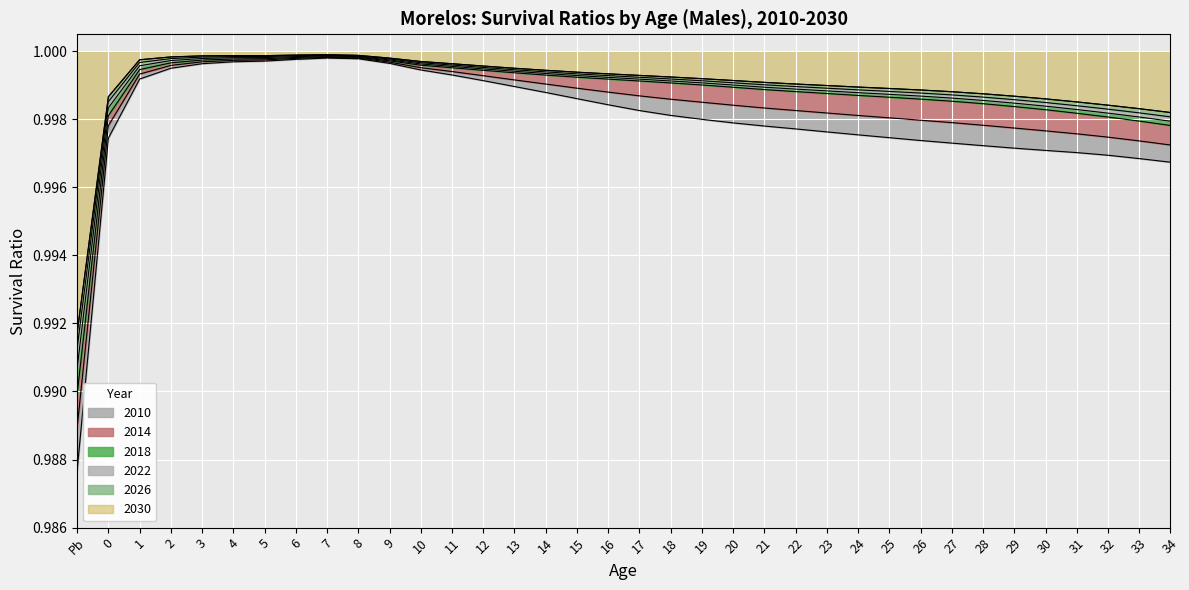

Does the chart display data point markers on the line(s)?

No